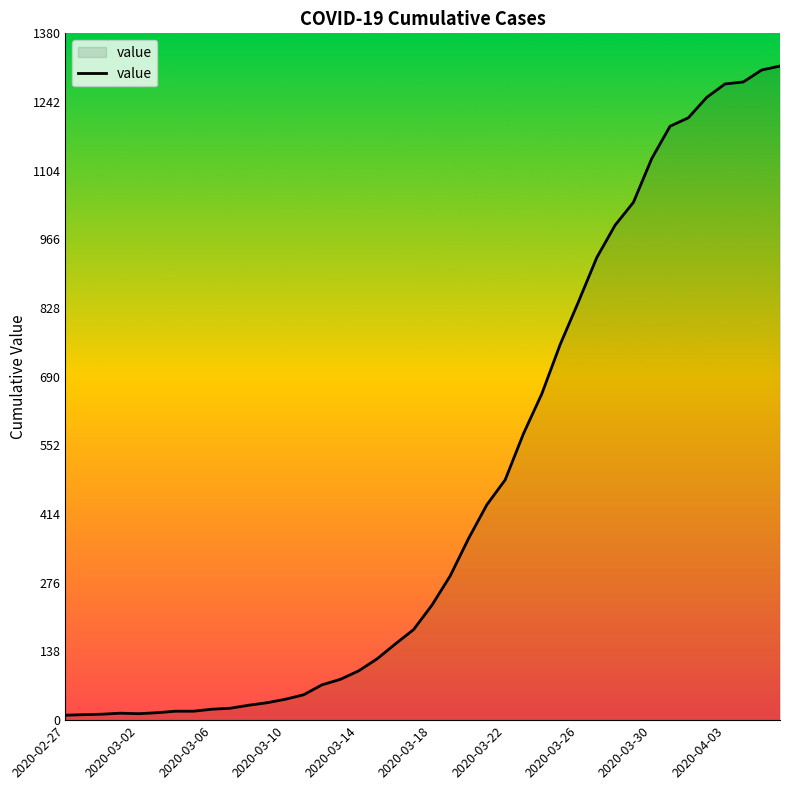

What is the maximum value shown in the chart?

1315